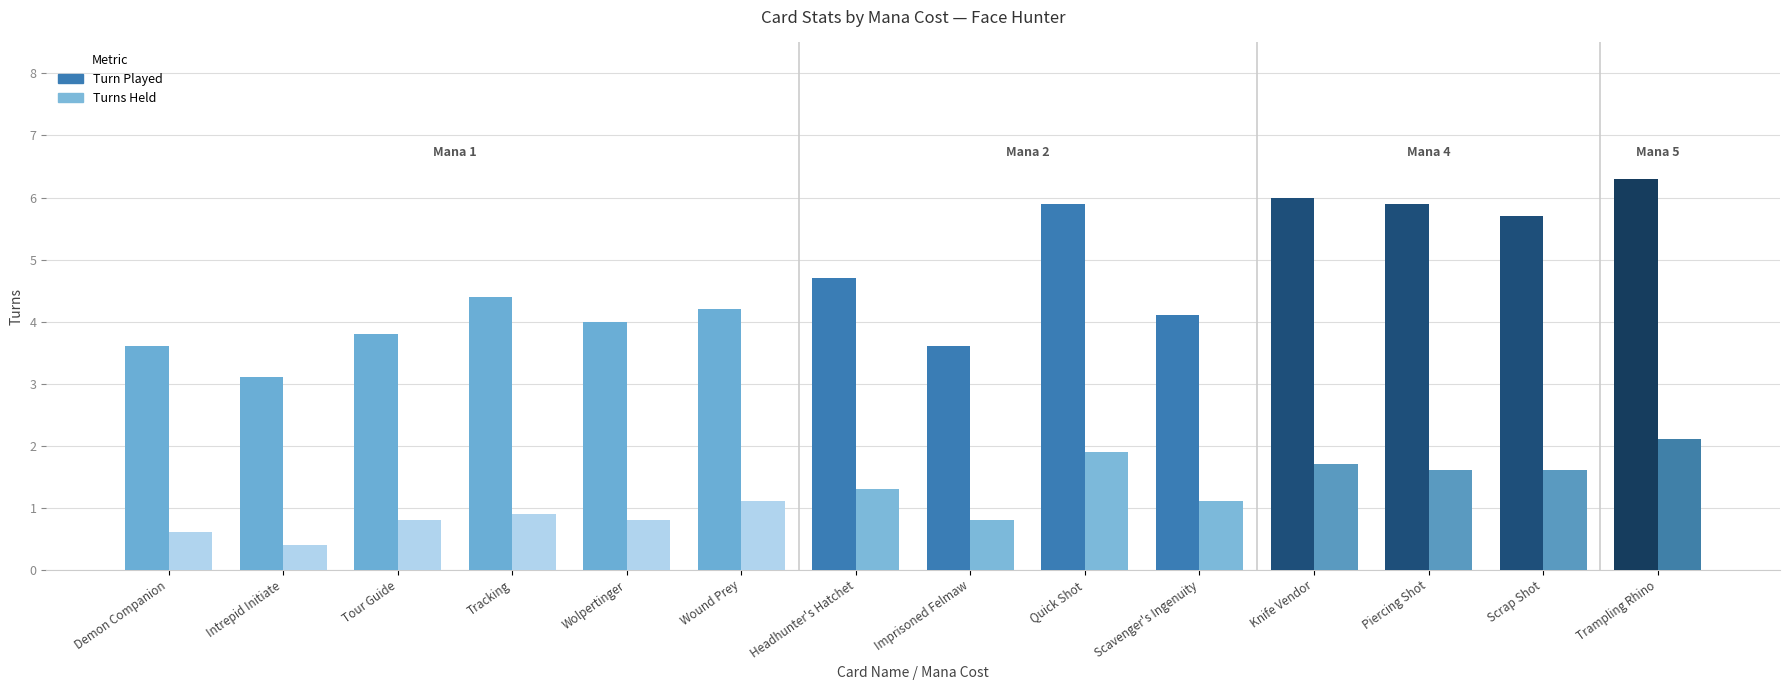

What position from the right is Headhunter's Hatchet?

8